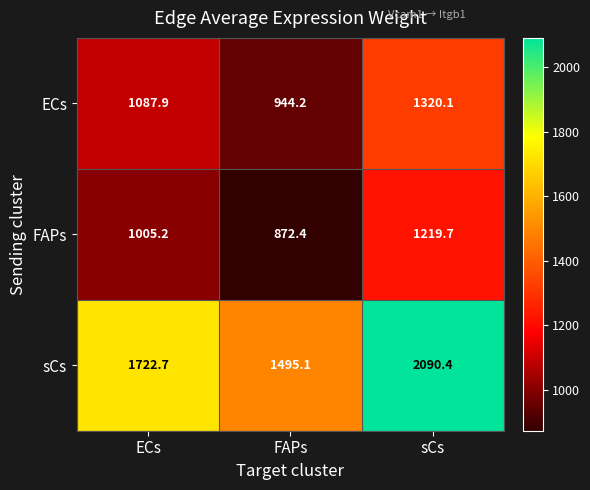

The value of sCs at FAPs is 915.5. True or false?

False